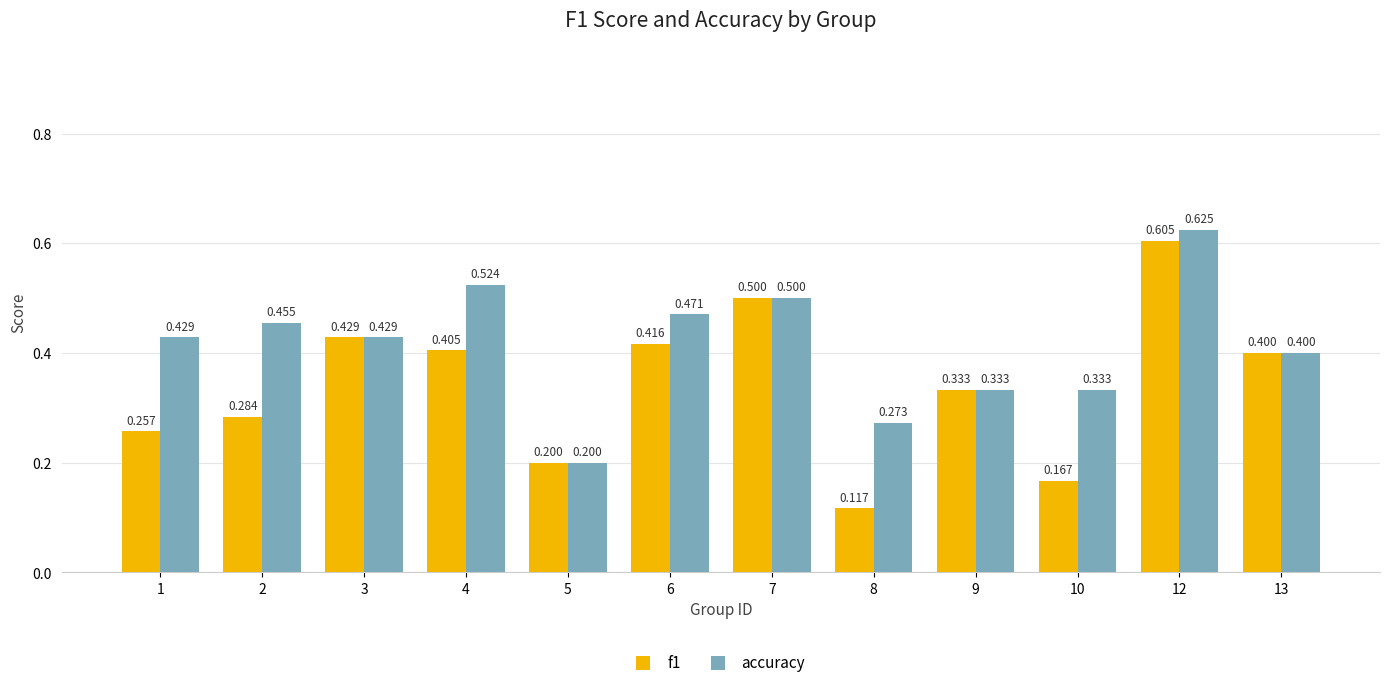

Which series has the largest range (max minus min)?

f1